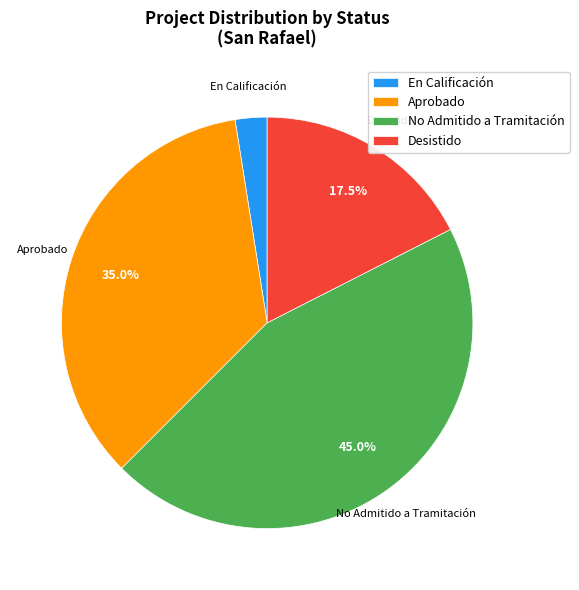

Approximately how many times larger is the value at En Calificación compared to Desistido?

0.1